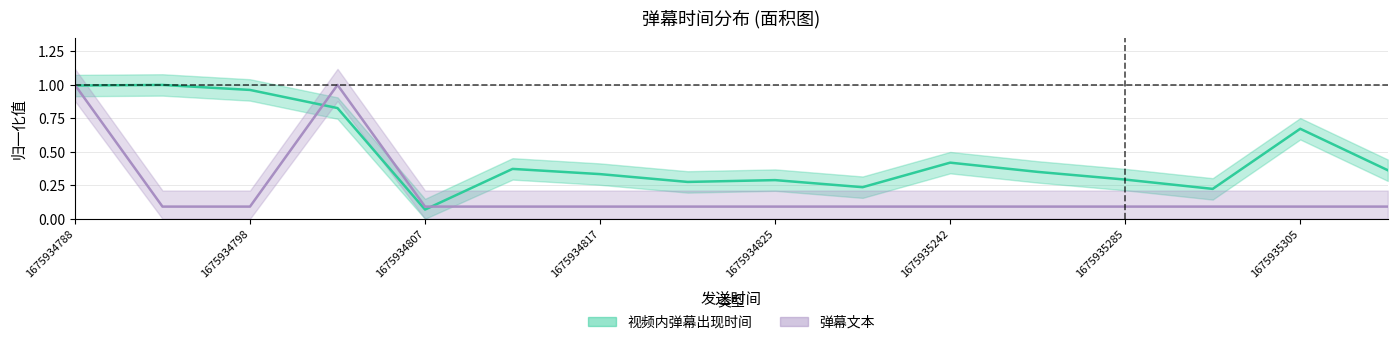

Is the value of 视频内弹幕出现时间 at 1675935271 greater than the value of 弹幕文本 at 1675934817?

Yes